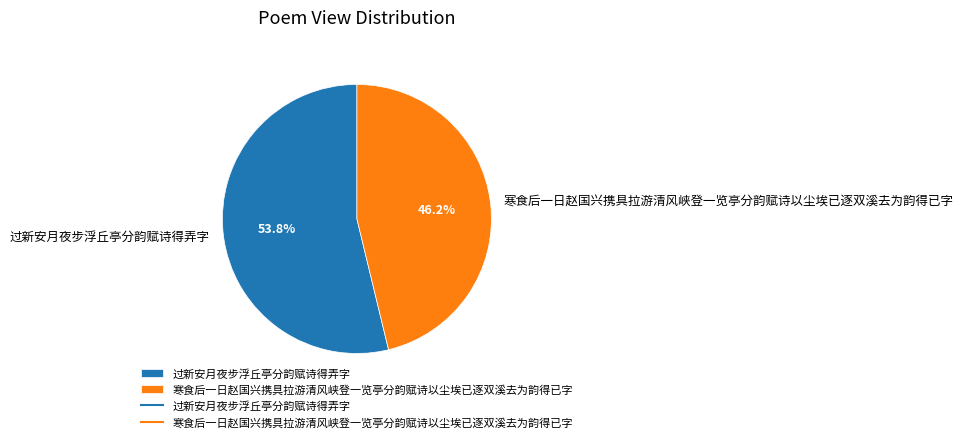

Which slice represents more than half of the pie?

过新安月夜步浮丘亭分韵赋诗得弄字